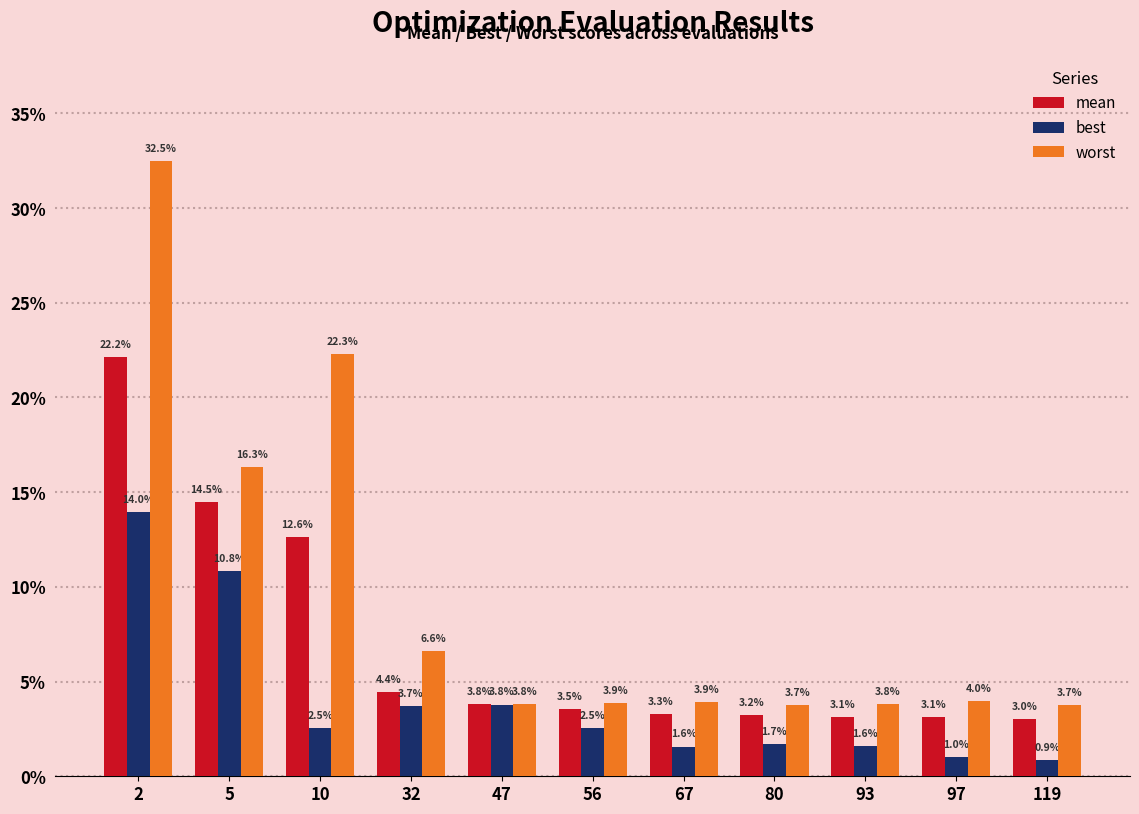

Does the chart contain any negative values?

No